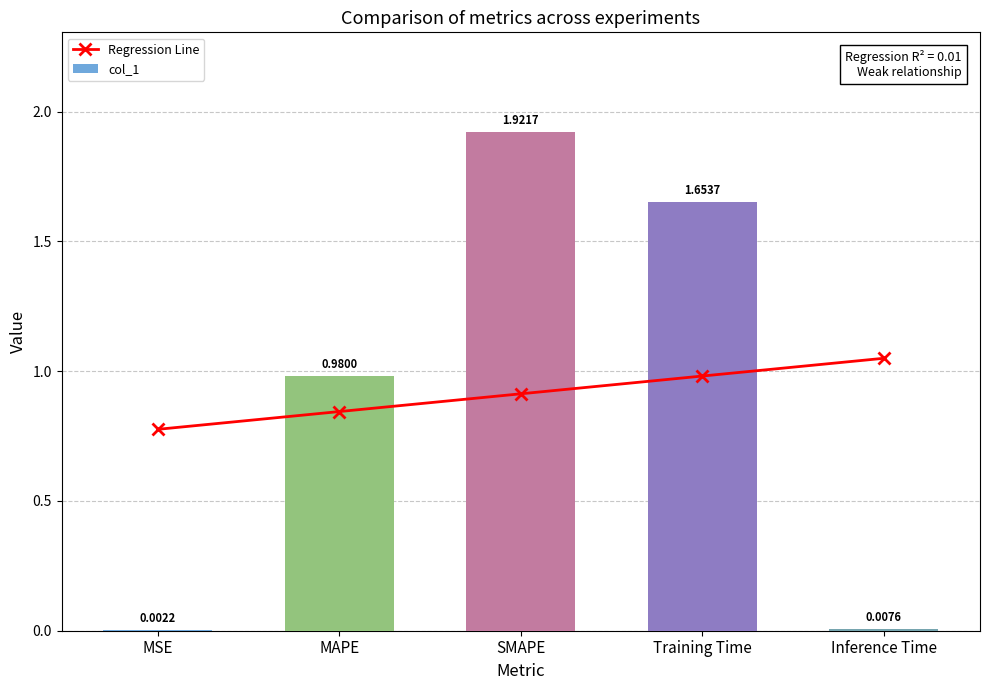

Which series has the largest range (max minus min)?

col_1